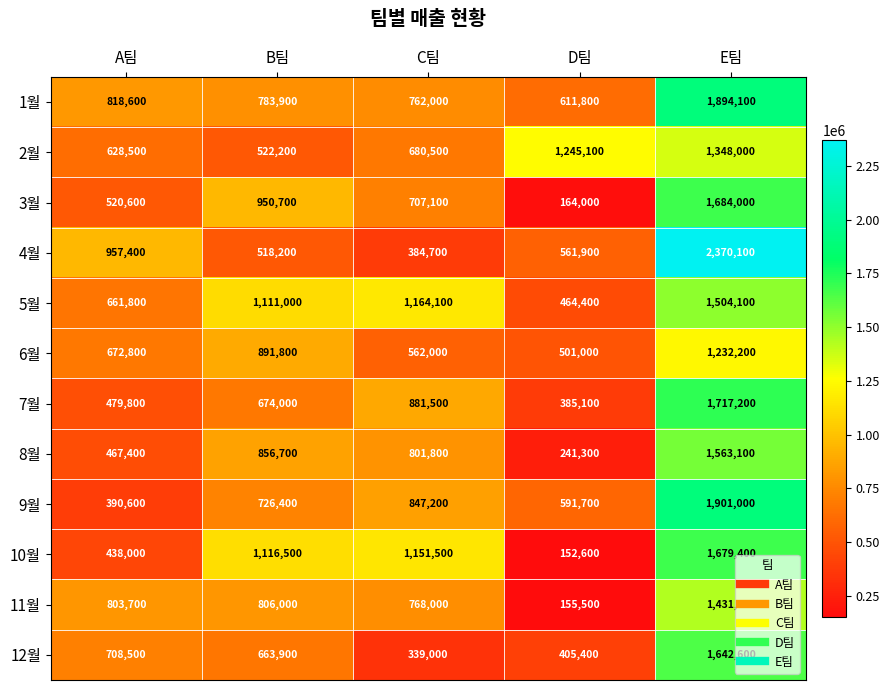

At B팀, list the series in order from smallest to largest.

4월, 2월, 12월, 7월, 9월, 1월, 11월, 8월, 6월, 3월, 5월, 10월